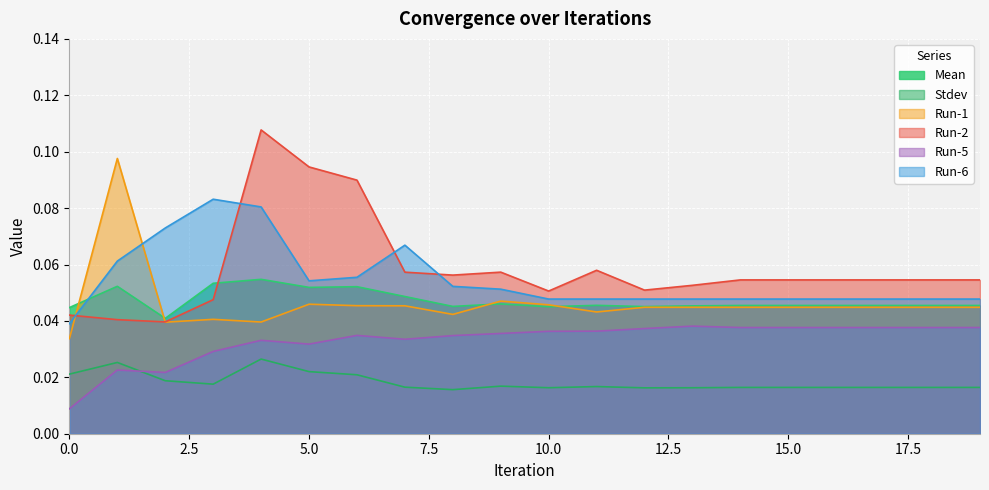

What are all the series names shown in the legend?

Mean, Stdev, Run-1, Run-2, Run-5, Run-6